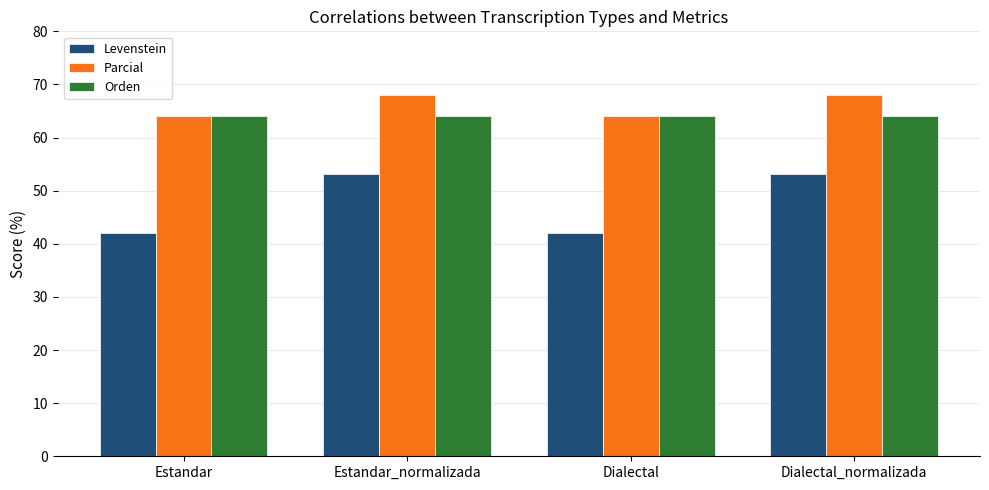

True or false: Orden has a value of 100.6 at Estandar.

False